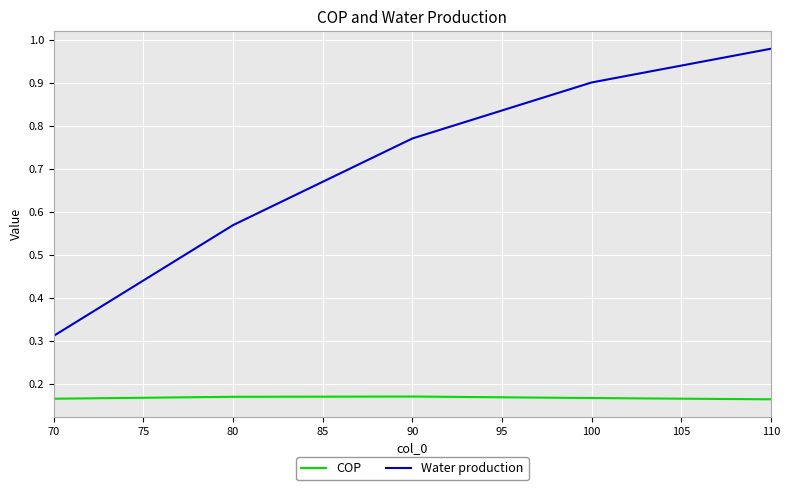

True or false: Water production and COP cross at least once.

False